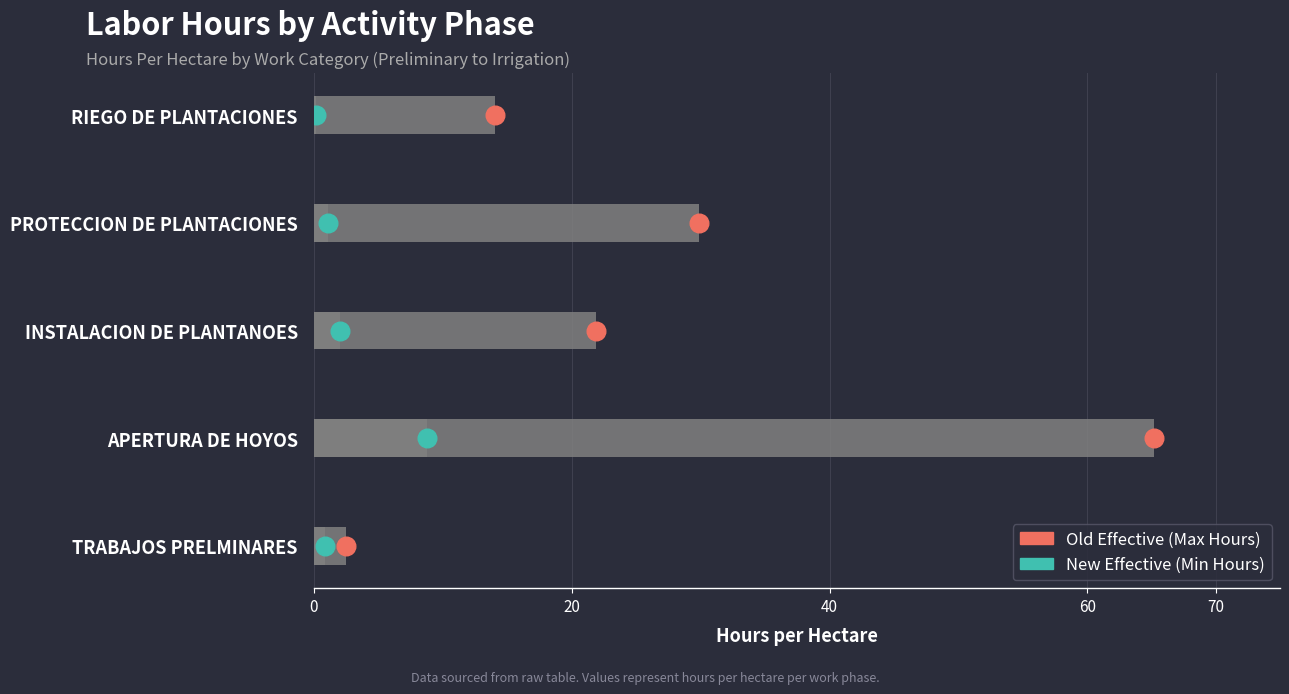

Which series has the largest Y range (max minus min)?

Old Effective (Max Hours)